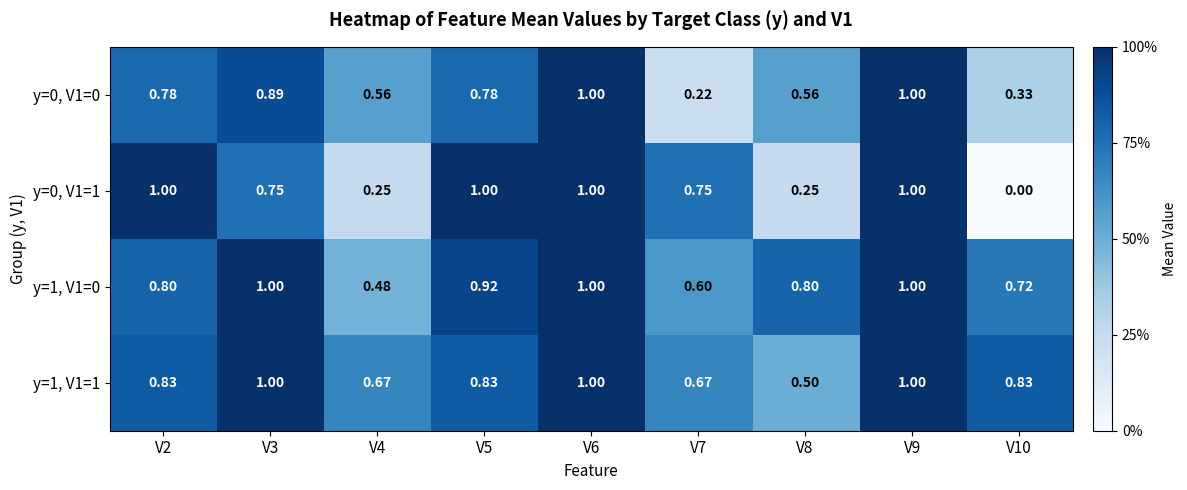

Is the value of y=1, V1=0 at V8 greater than the value of y=0, V1=0 at V8?

Yes